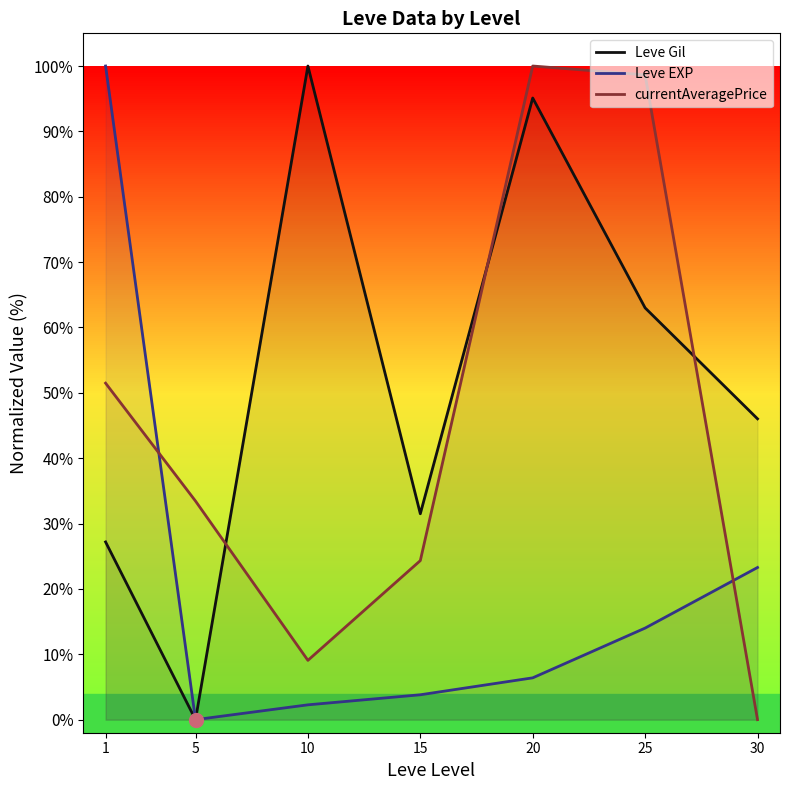

True or false: Leve EXP has more than 2 points higher than both neighbors.

False